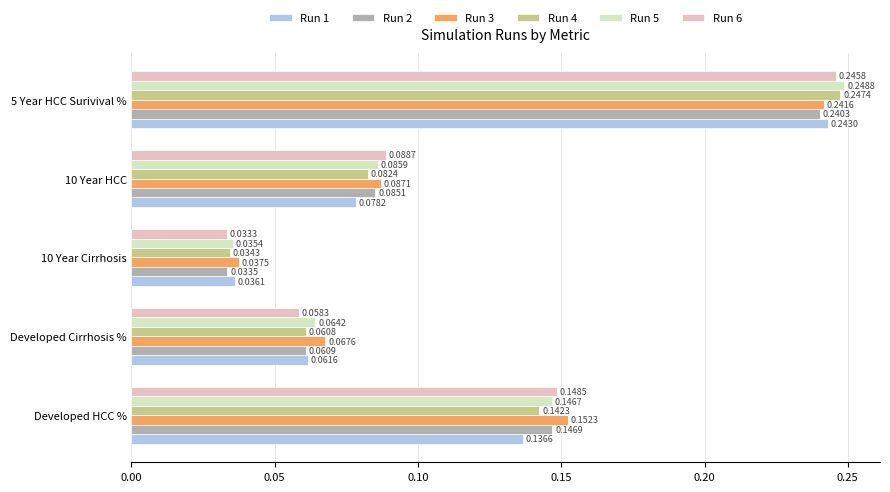

At how many categories does at least one series exceed 0?

5